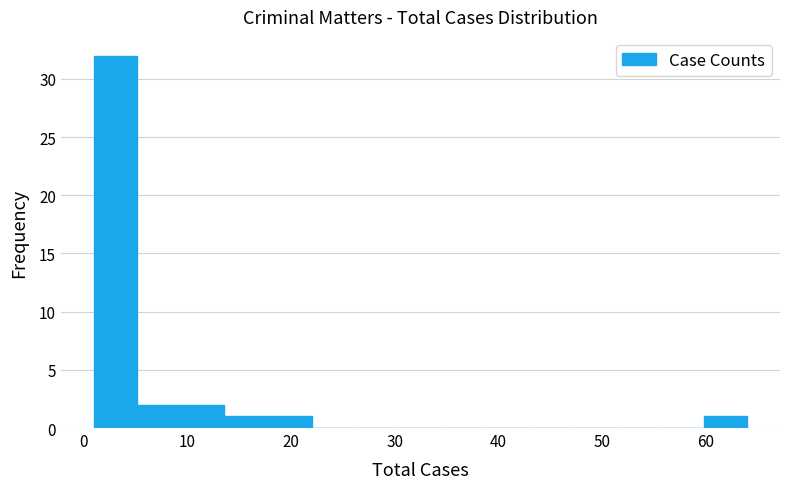

Reading left to right, transcribe this chart: for each bar, give the range it covers on the x-axis and its height. Neither the bar edges nor the heights are printed on the chart, so give them approximately, as read against the axes.

1.0 to 5.2: 32
5.2 to 9.4: 2
9.4 to 13.6: 2
13.6 to 17.8: 1
17.8 to 22.0: 1
22.0 to 26.2: 0
26.2 to 30.4: 0
30.4 to 34.6: 0
34.6 to 38.8: 0
38.8 to 43.0: 0
43.0 to 47.2: 0
47.2 to 51.4: 0
51.4 to 55.6: 0
55.6 to 59.8: 0
59.8 to 64.0: 1